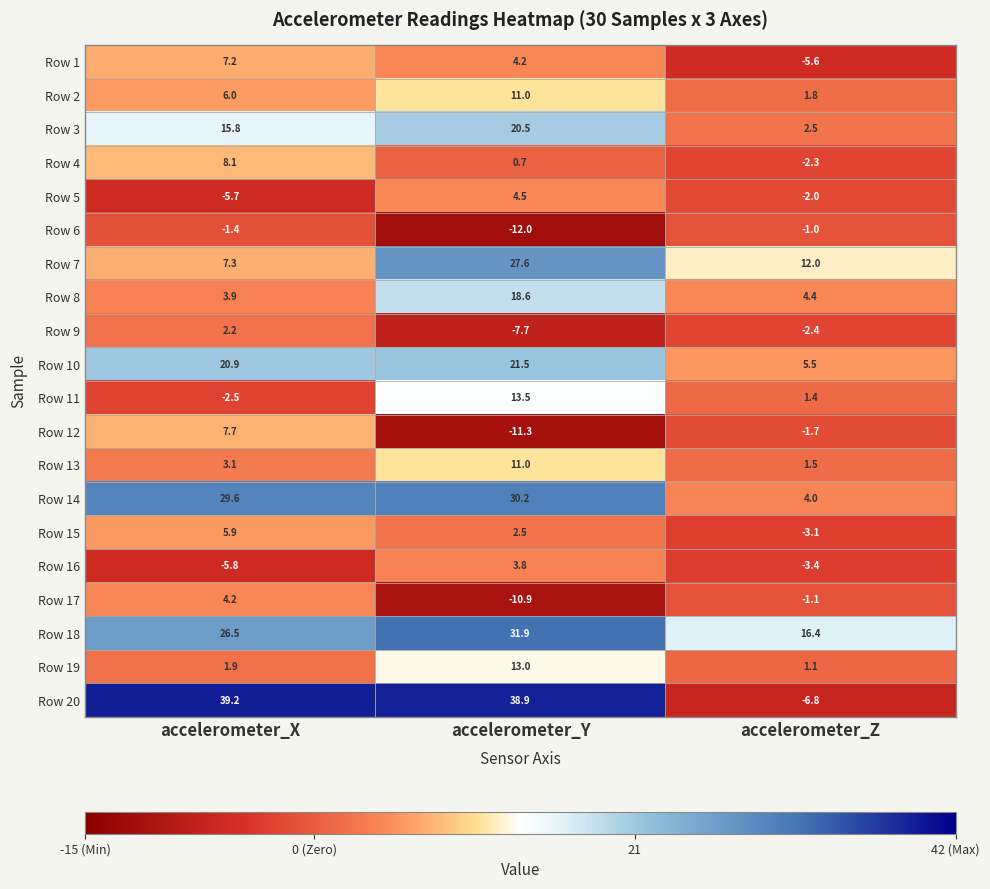

True or false: Row 3 has a value of 15.8 at accelerometer_X.

True